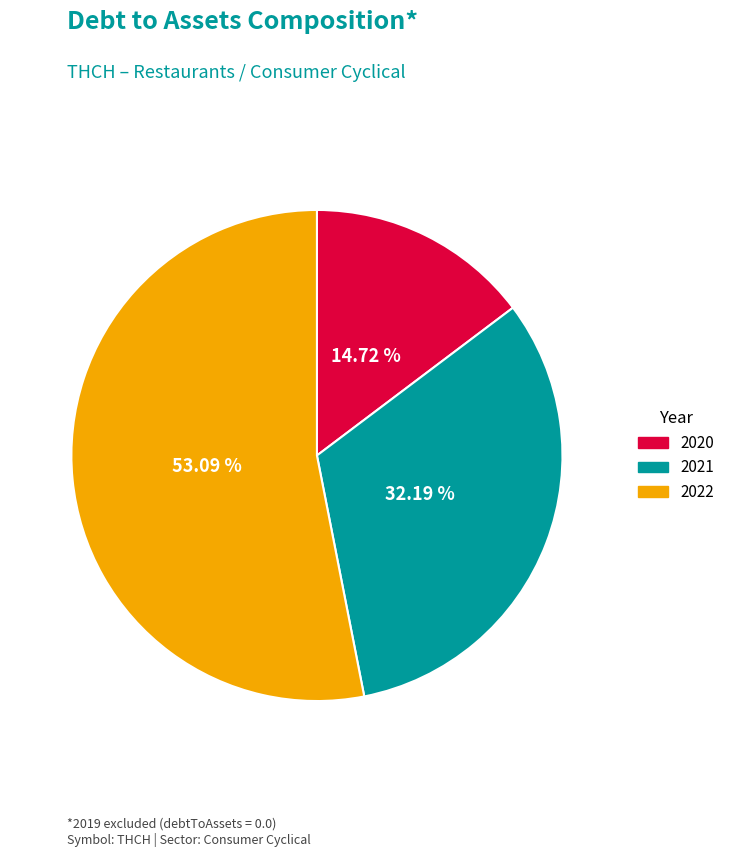

Is there a majority slice in this chart?

Yes